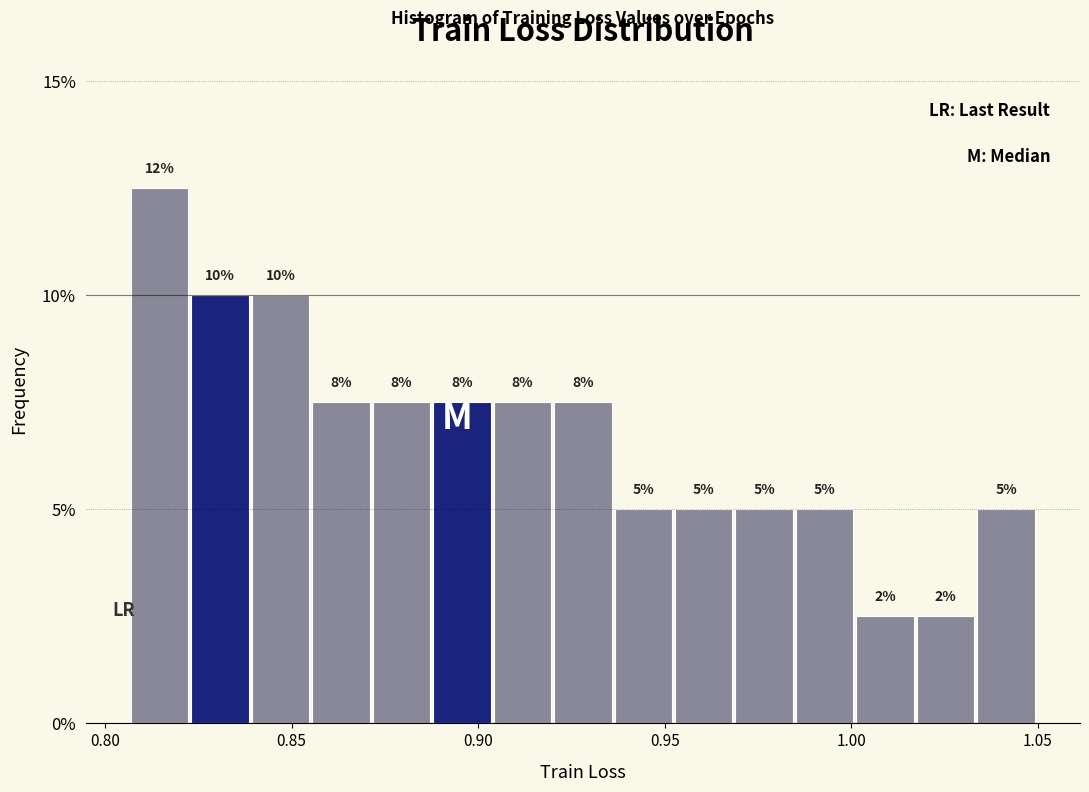

Around what value on the x-axis is the tallest bar? Give the approximate position of its centre, as read against the axis.

0.815